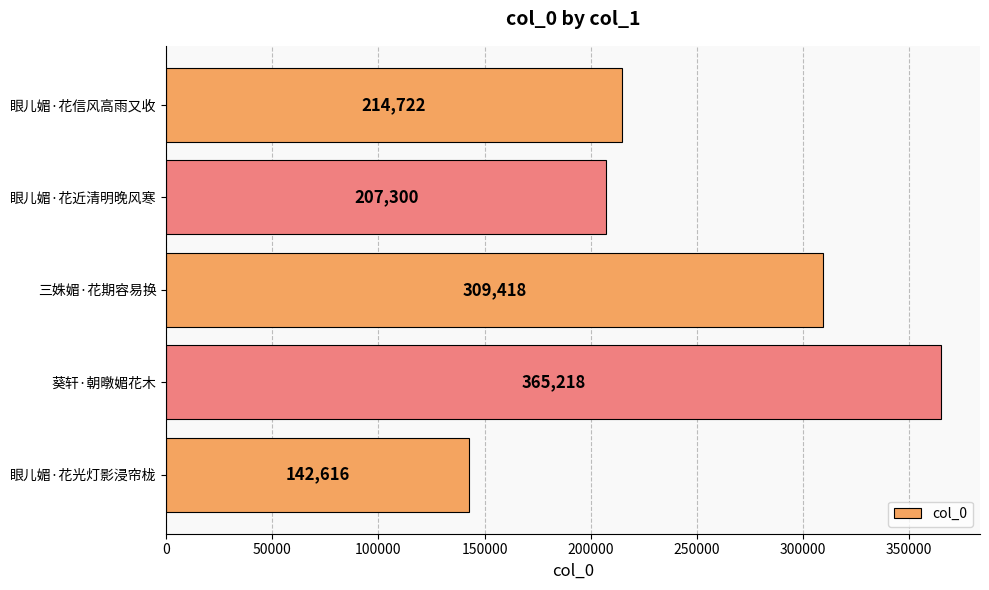

Approximately how many times larger is the value at 葵轩·朝暾媚花木 compared to 三姝媚·花期容易换?

1.2